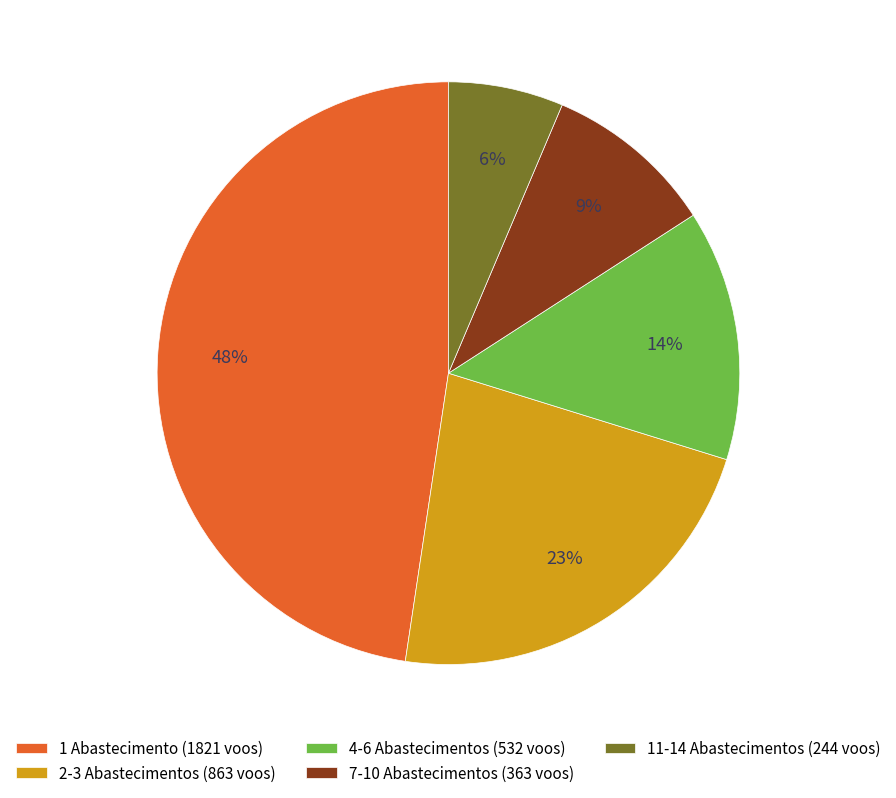

What is the smallest slice in the pie chart?

11-14 Abastecimentos (244 voos)